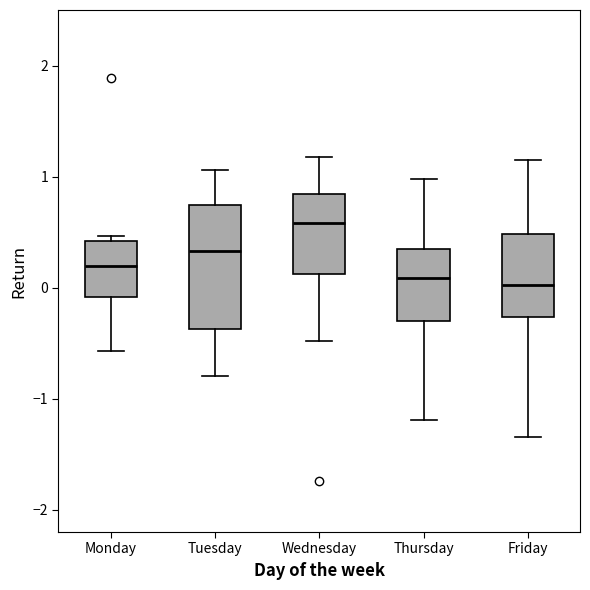

Reading left to right, transcribe this box plot: for each box, give where its median line is, the range the box spans, and where its two whiskers end, as read against the y-axis. The values are not printed on the chart, so give them approximately, as read against the axis.

Monday: median 0.2, box -0.1 to 0.4, whiskers -0.6 to 0.5
Tuesday: median 0.3, box -0.4 to 0.7, whiskers -0.8 to 1.1
Wednesday: median 0.6, box 0.1 to 0.8, whiskers -0.5 to 1.2
Thursday: median 0.1, box -0.3 to 0.3, whiskers -1.2 to 1.0
Friday: median 0.0, box -0.3 to 0.5, whiskers -1.3 to 1.2